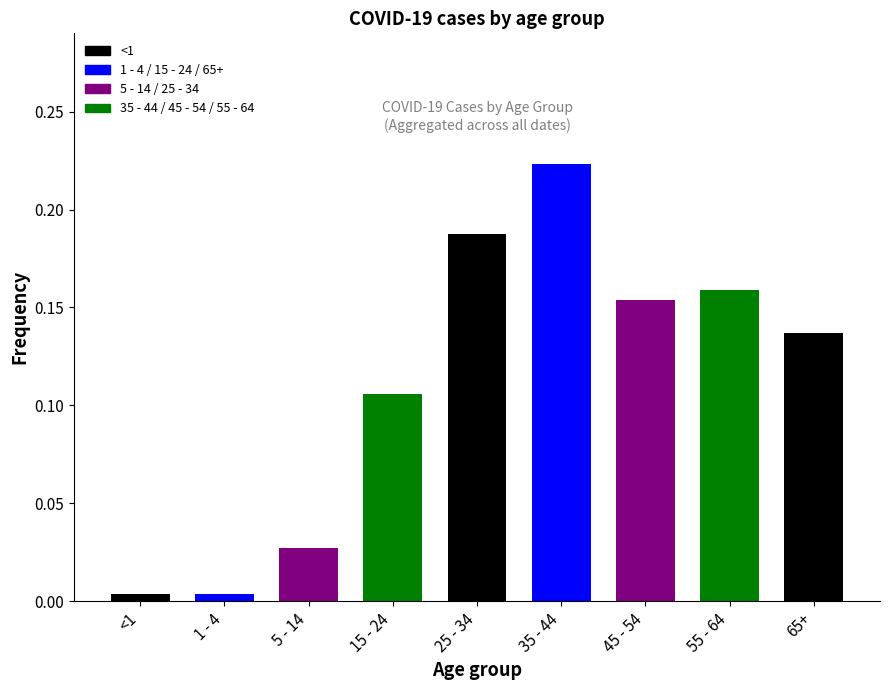

At which category does the chart reach its peak across all series?

35 - 44